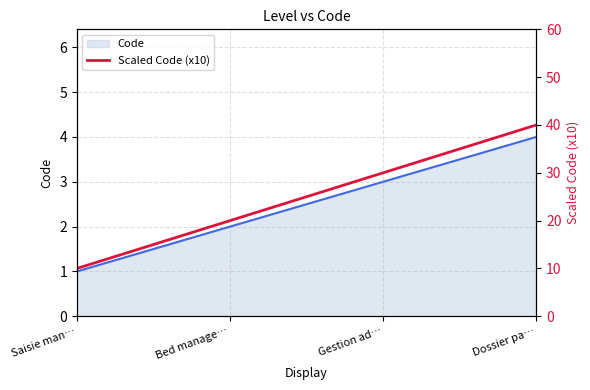

Approximately how many times larger is the value at Dossier pa… compared to Saisie man…?

4.0